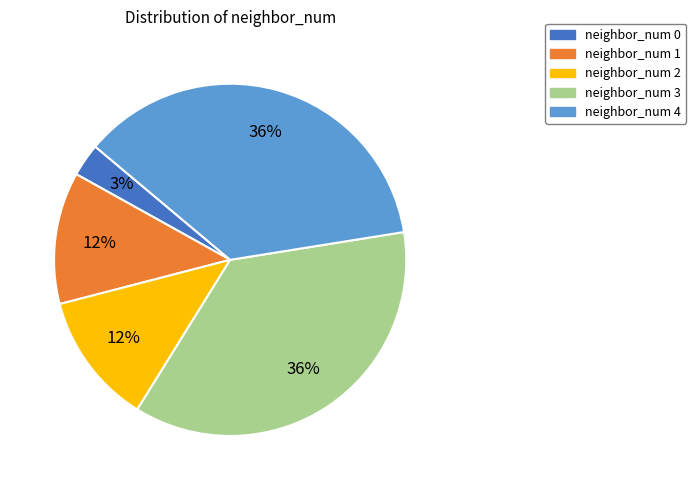

How many slices are in this pie chart?

5